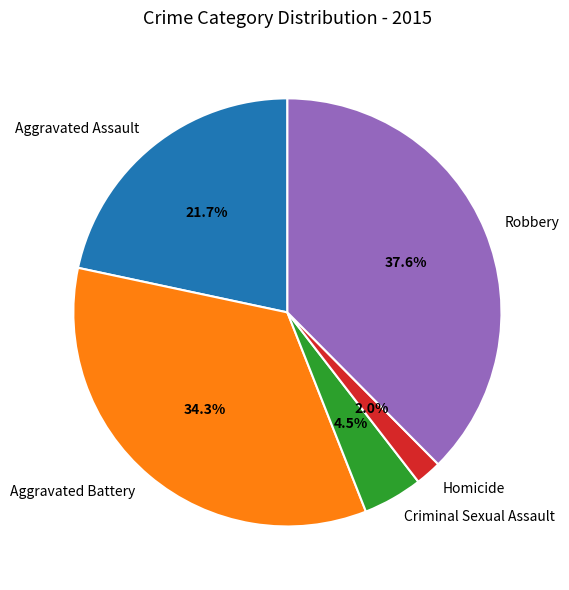

What portion of the pie excludes Criminal Sexual Assault?

95.5%